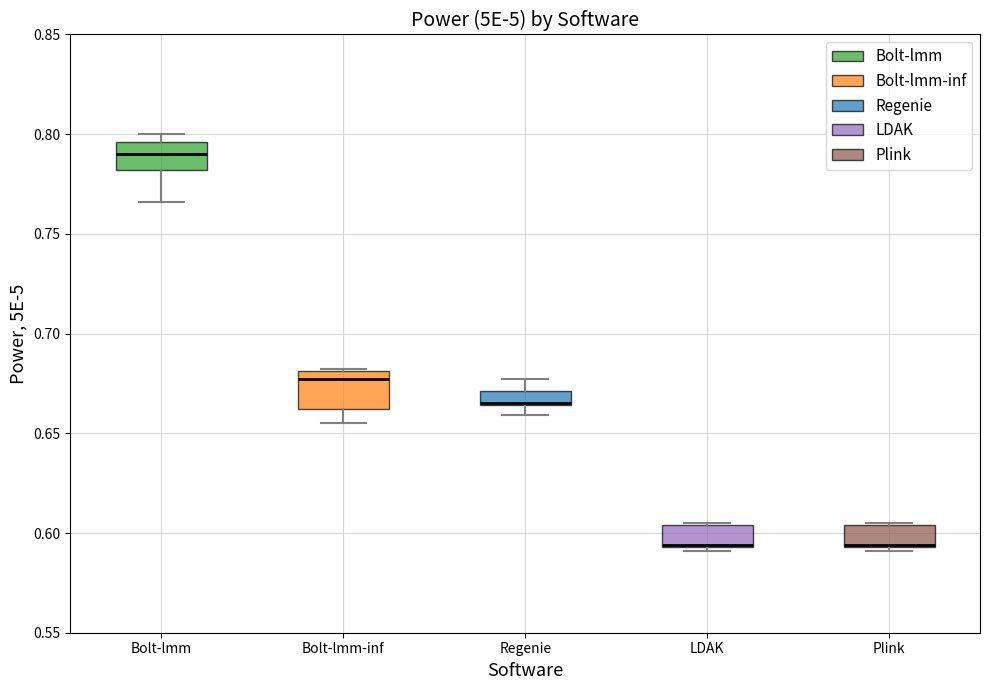

Comparing the boxes themselves (not the whiskers), which one is the tallest?

Bolt-lmm-inf